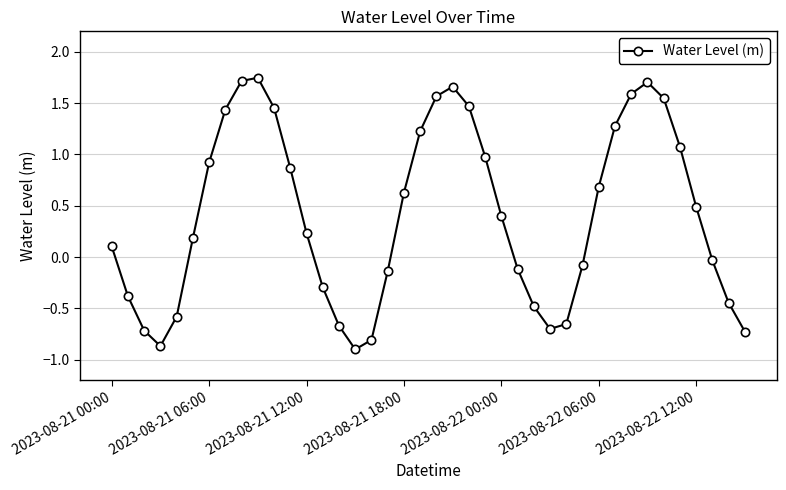

How many points are higher than both their immediate neighbors (excluding endpoints)?

3